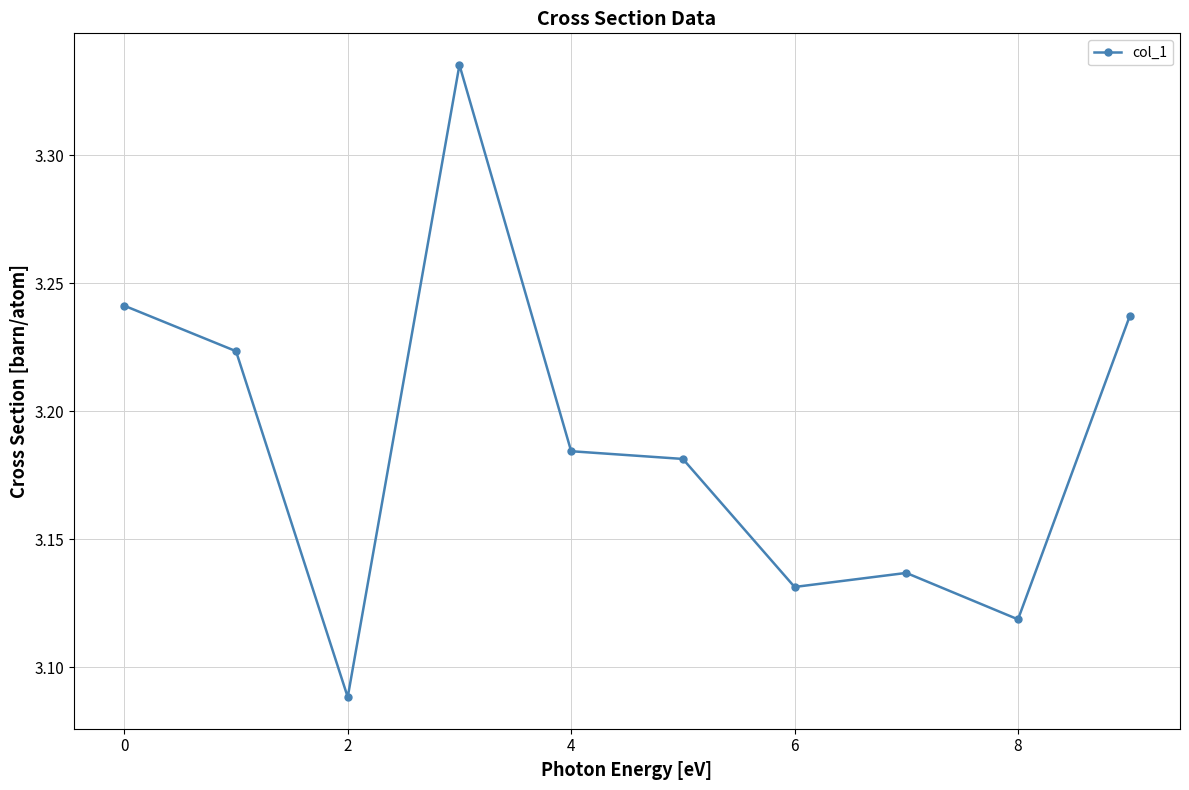

How many values are between 3 and 4?

10